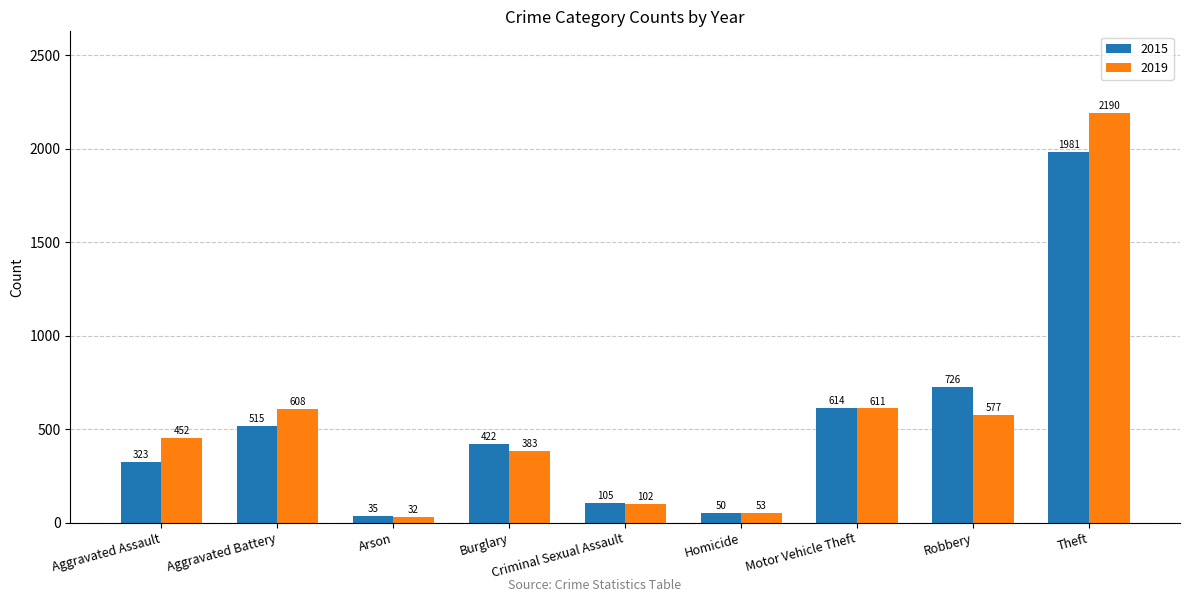

What is the sum of all 2019 values?

5008